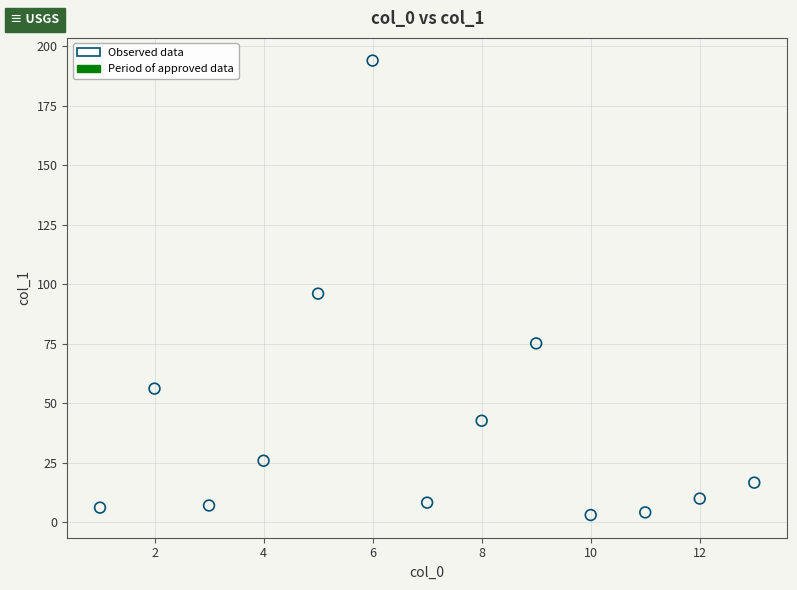

What is the range of X values (max minus min)?

12.0